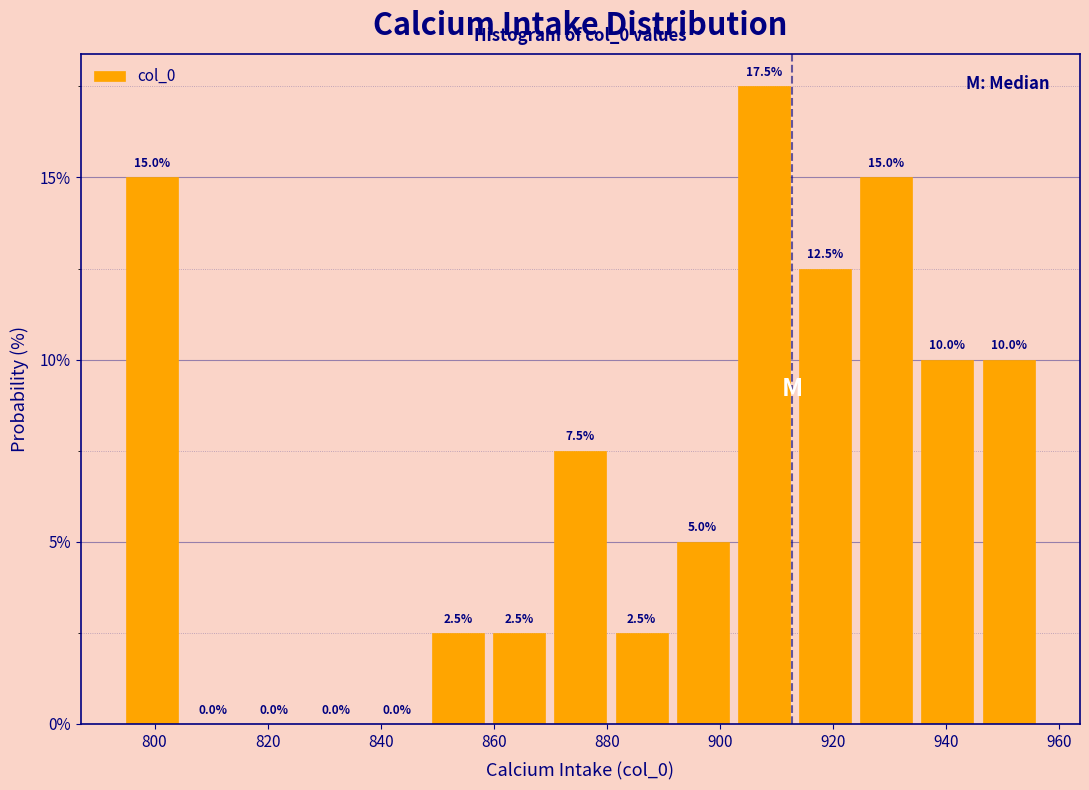

Reading left to right, list every bar in this chart as the range it spans on the x-axis followed by its height. The bar edges are not printed on the chart, so give them approximately, as read against the axis.

794 to 804: 15.0
804 to 816: 0.0
816 to 826: 0.0
826 to 838: 0.0
838 to 848: 0.0
848 to 860: 2.5
860 to 870: 2.5
870 to 880: 7.5
880 to 892: 2.5
892 to 902: 5.0
902 to 914: 17.5
914 to 924: 12.5
924 to 934: 15.0
934 to 946: 10.0
946 to 956: 10.0